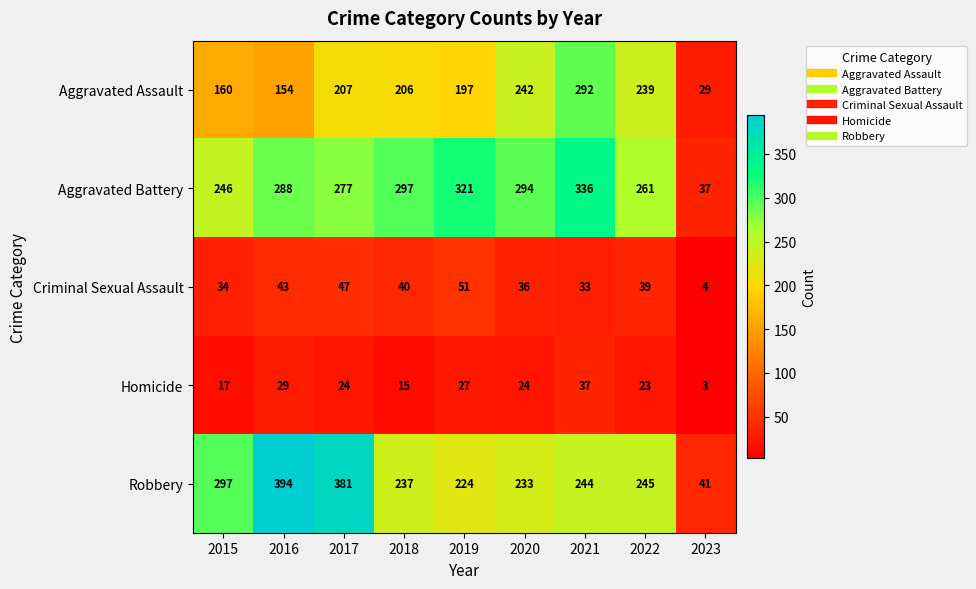

How many distinct data groups are displayed?

5